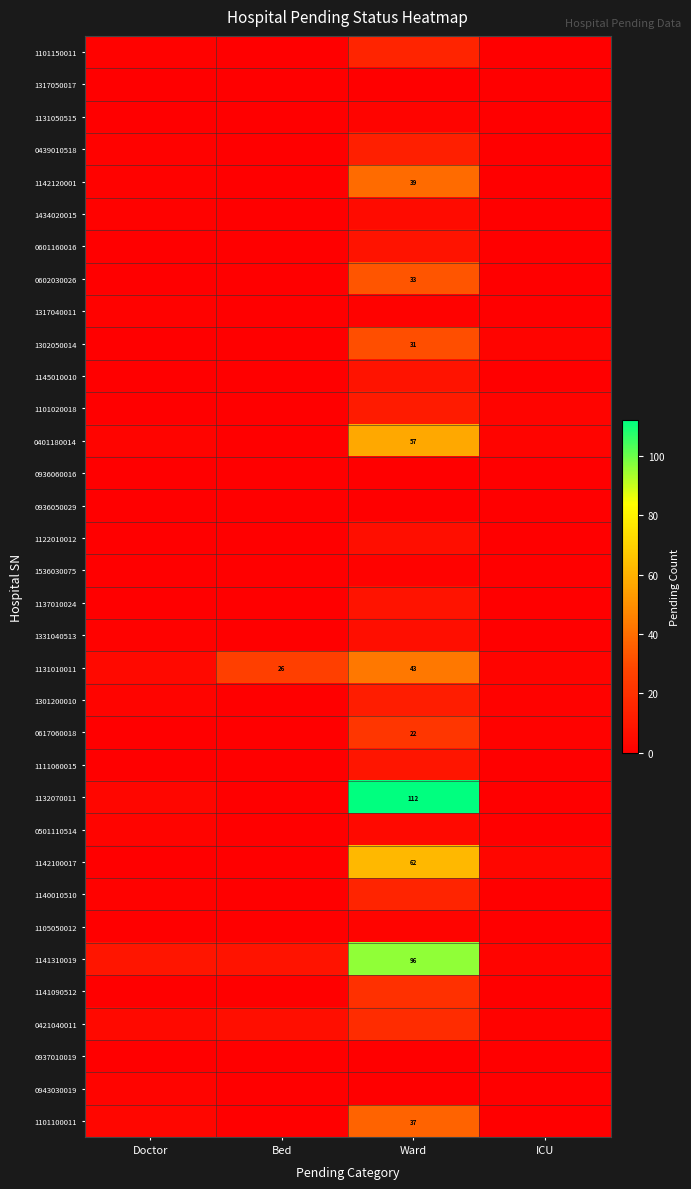

How many distinct data groups are displayed?

34